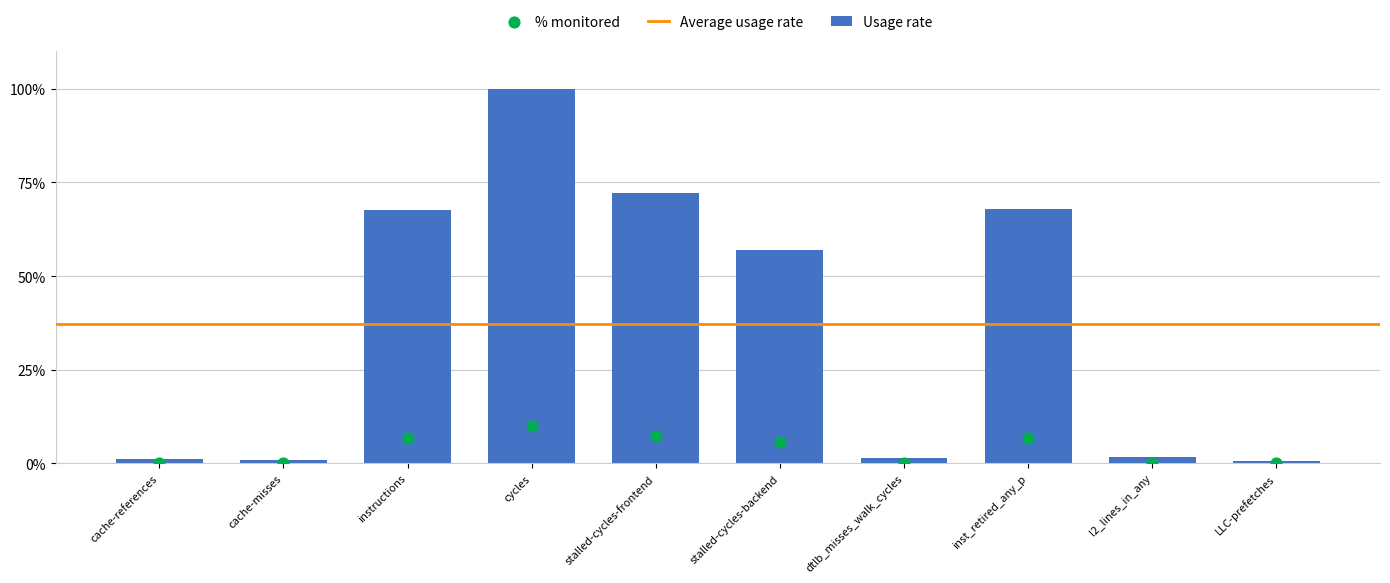

Which has a higher value, instructions or cycles?

cycles